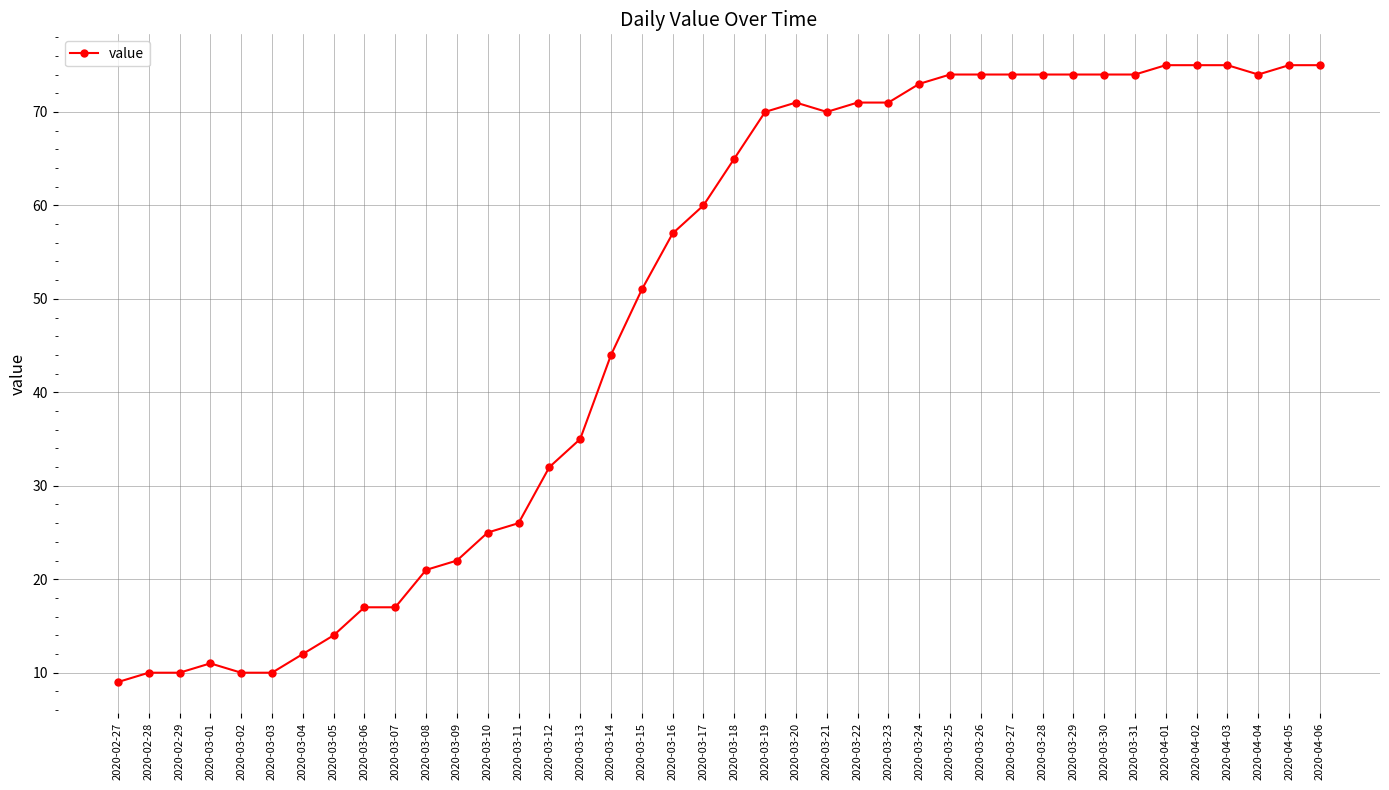

How many data points does each series have?

40